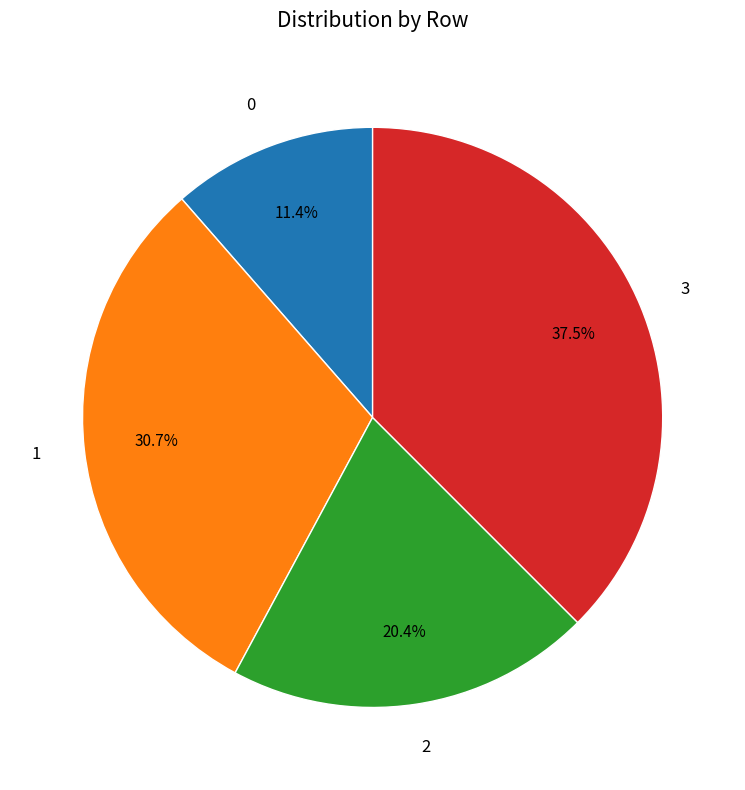

Between 0 and 2, which is larger?

2